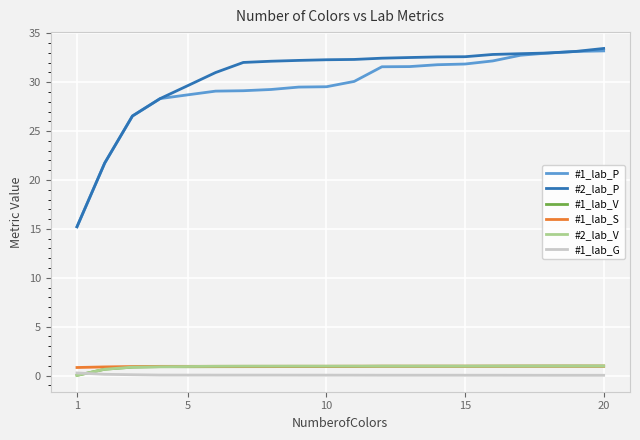

How many lines are shown in the chart?

6